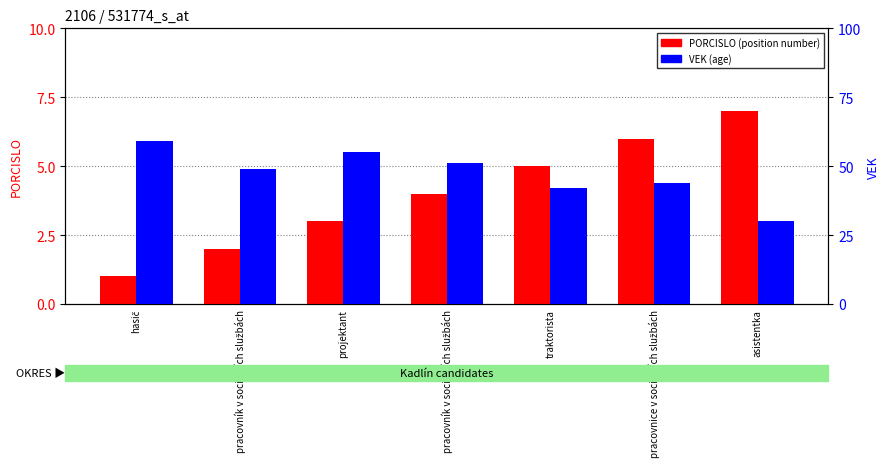

Does the chart contain any negative values?

No